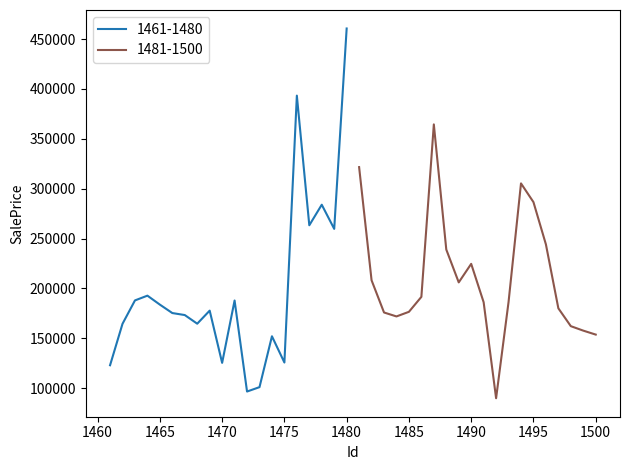

What is the maximum value for 1461-1480?

460597.2